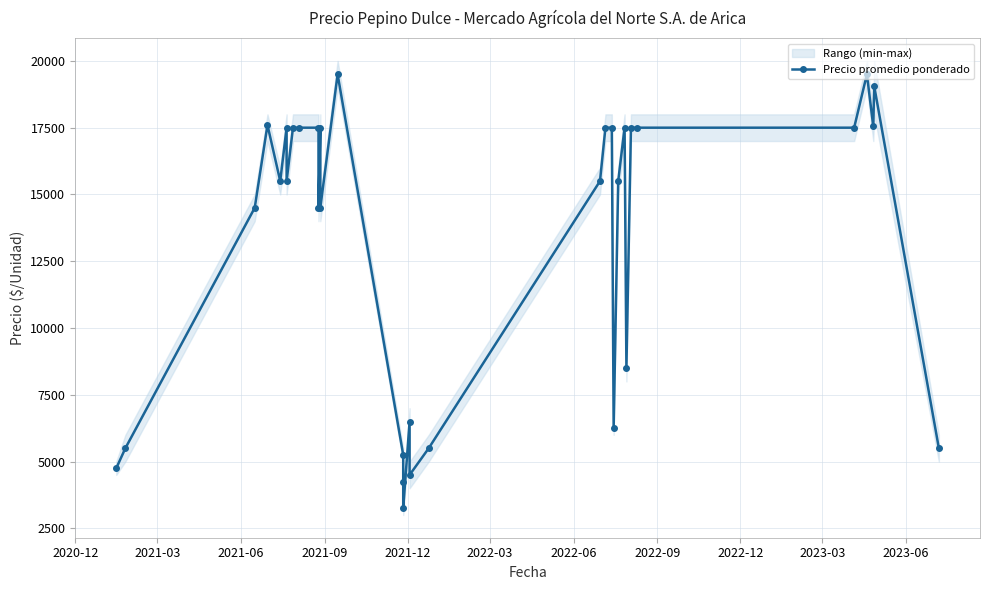

How many interior local valleys (lower than both neighbors) does the data have?

9